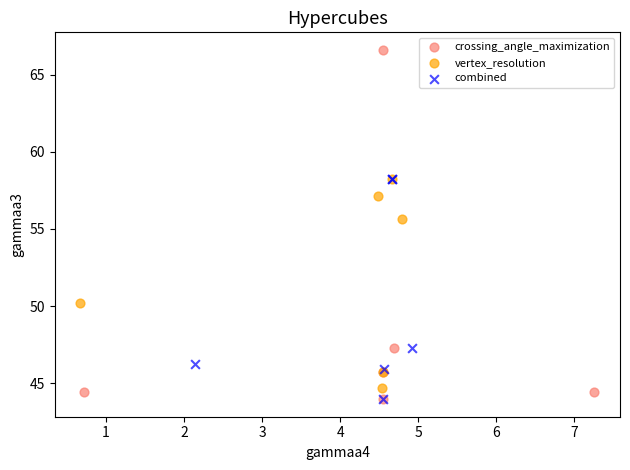

Which series reaches the maximum Y coordinate?

crossing_angle_maximization